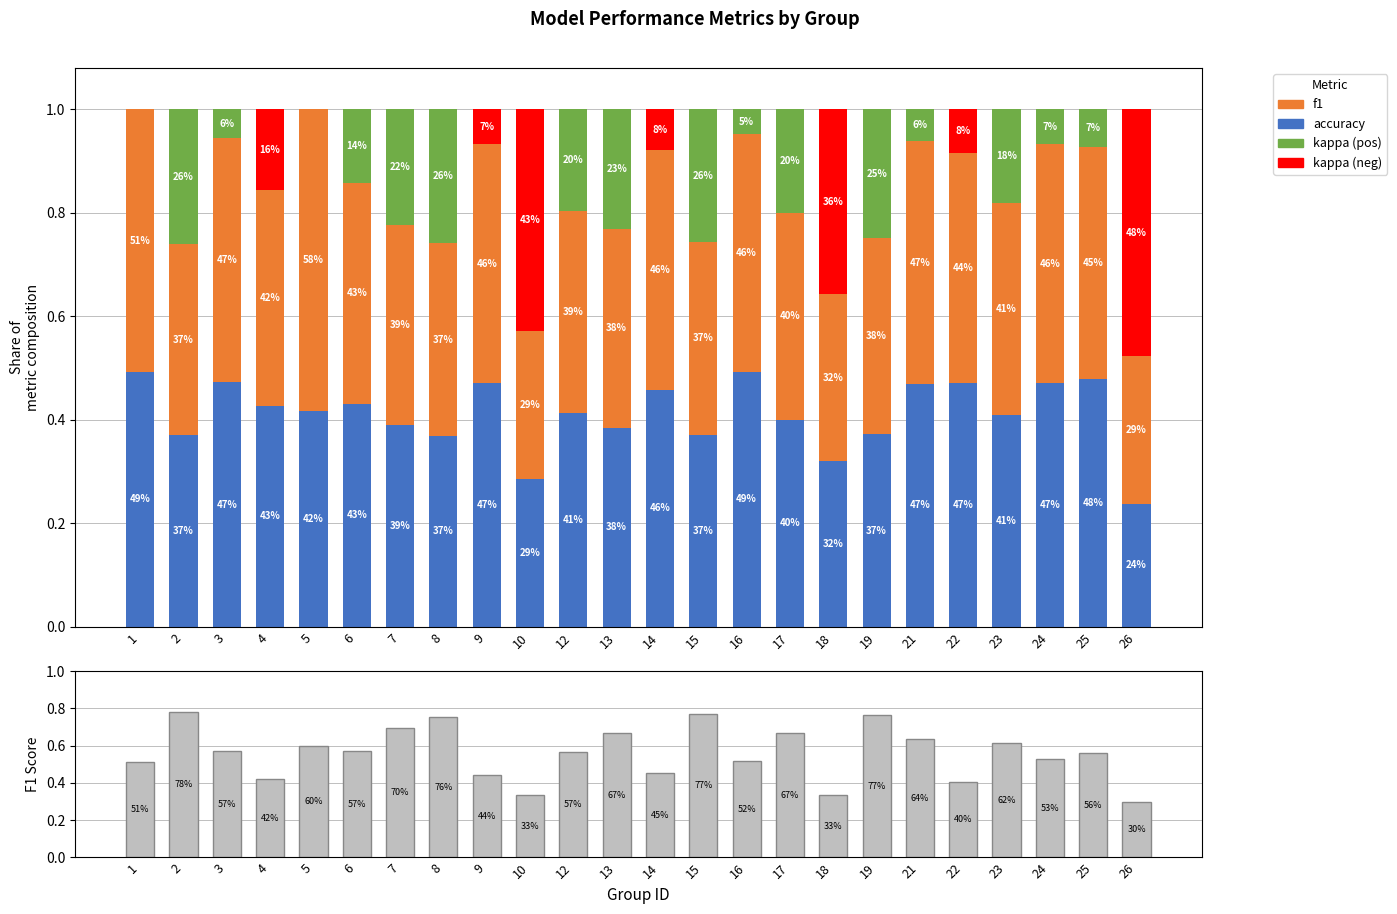

What is the difference between the second highest and minimum values in the kappa (pos) series?

0.3